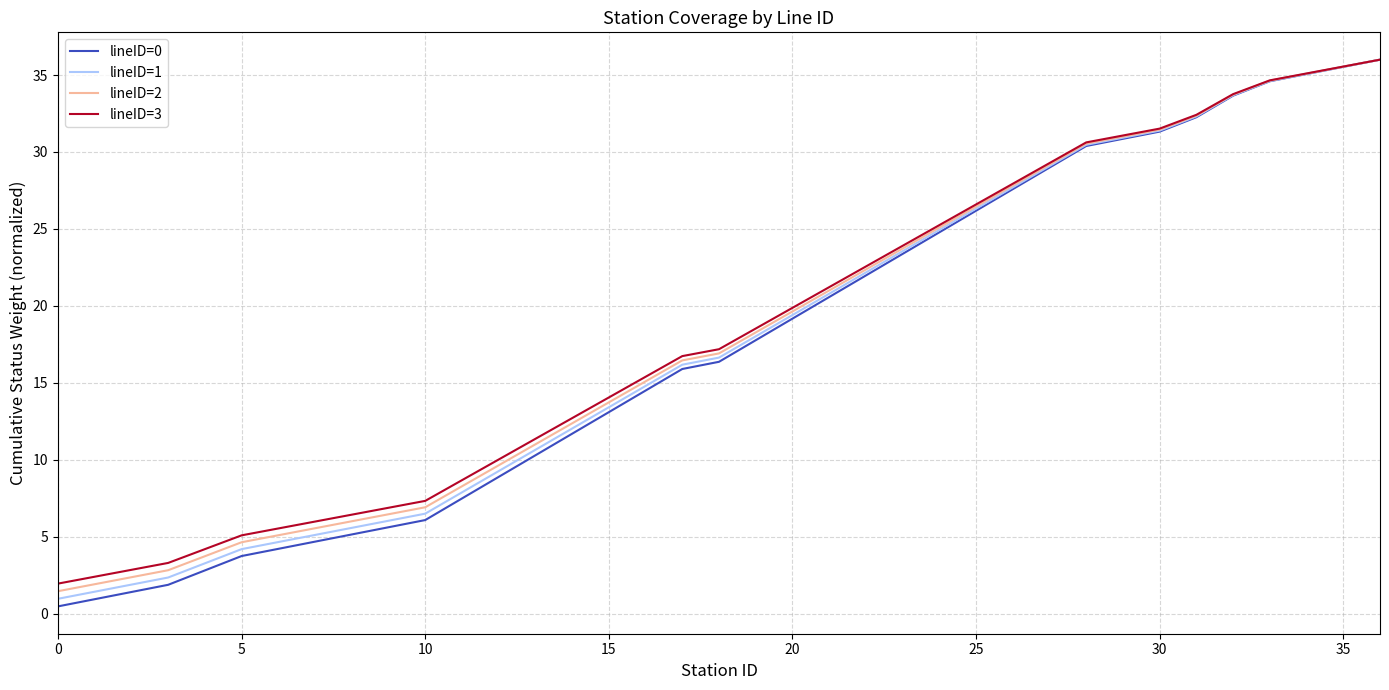

What is the maximum value for lineID=2?

36.0